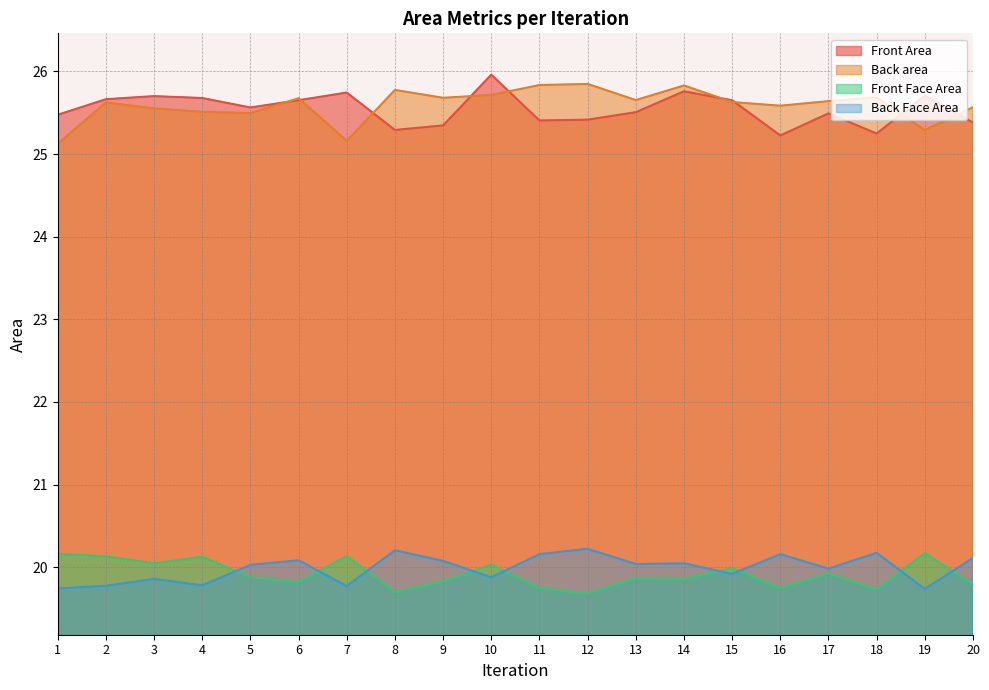

At 10, list the series in order from largest to smallest.

Front Area, Back area, Front Face Area, Back Face Area